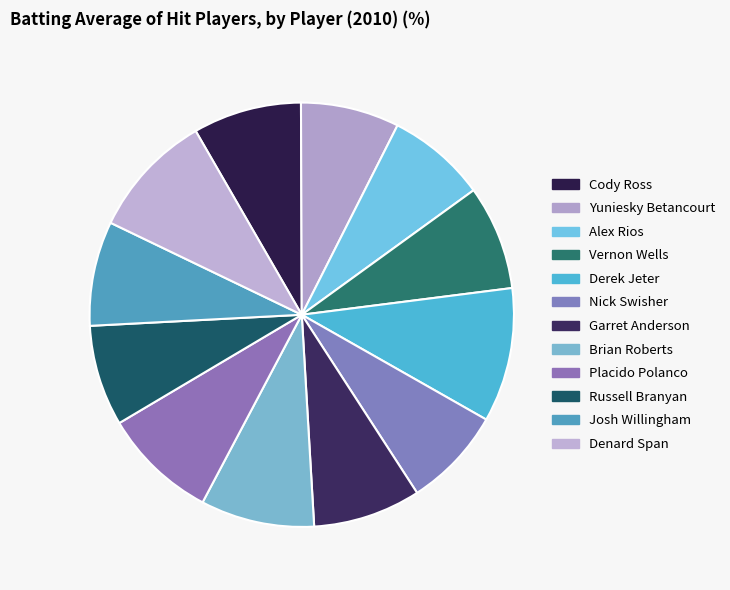

How many slices are in this pie chart?

12